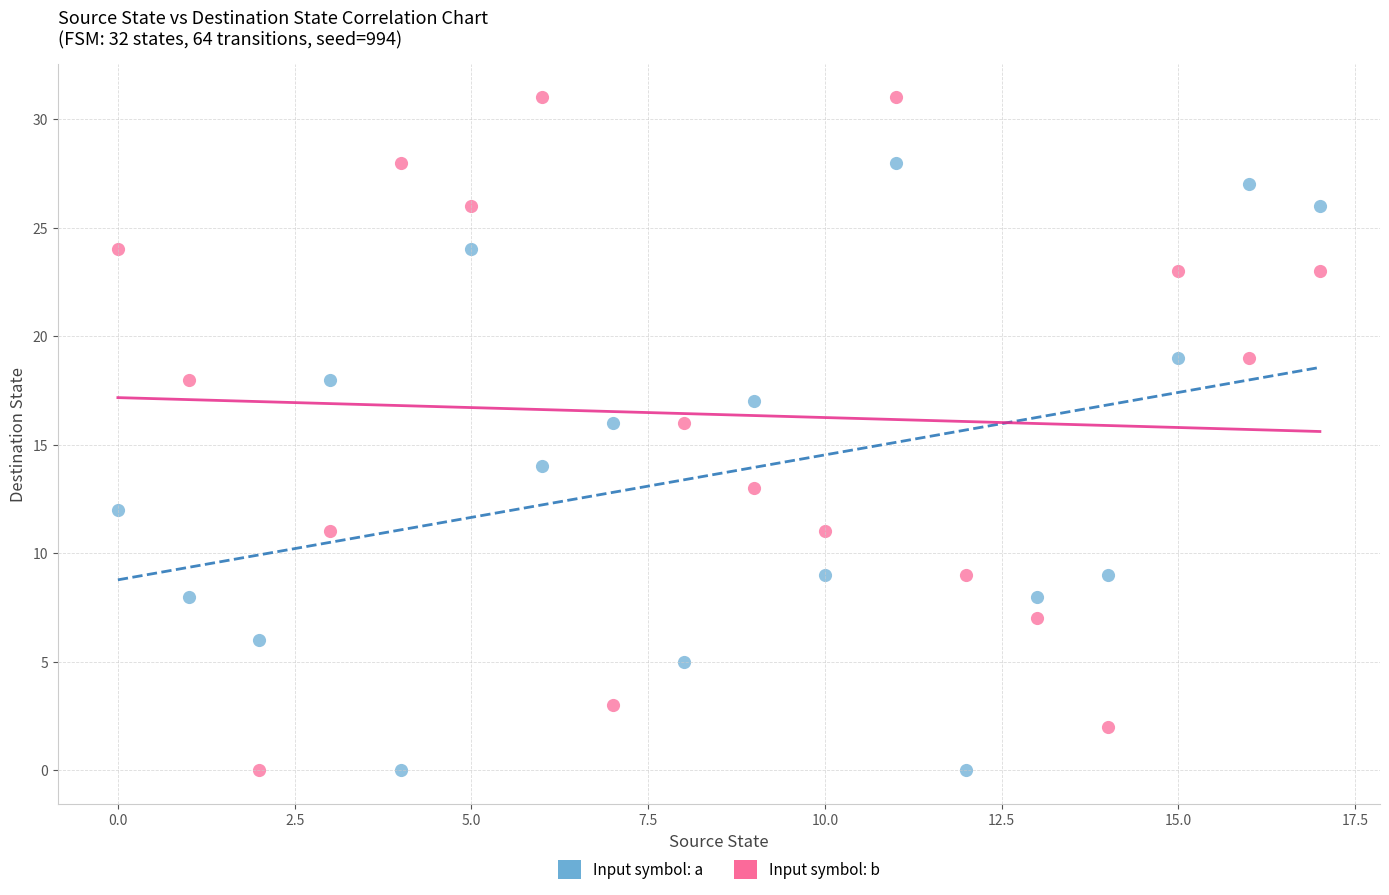

Across all data points, what is the range of Y values (max minus min)?

31